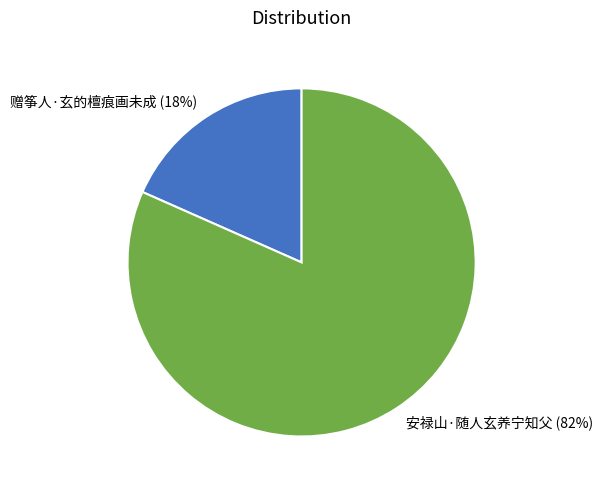

How many segments does this pie chart have?

2